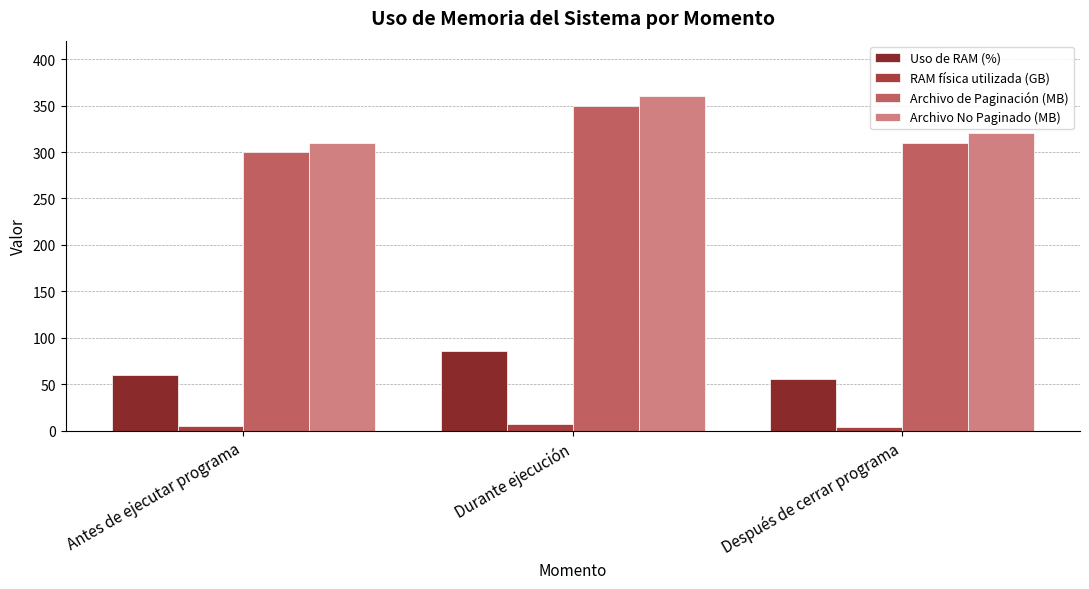

What is the value of the Uso de RAM (%) bar at the 1st from the left?

60.0